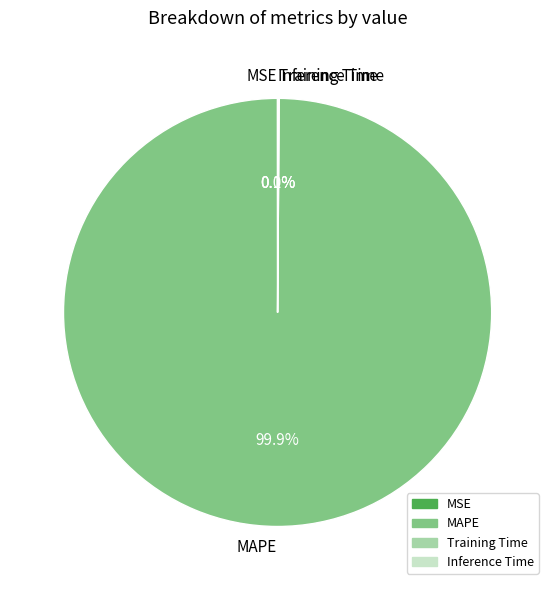

Which category has the biggest portion of the pie?

MAPE